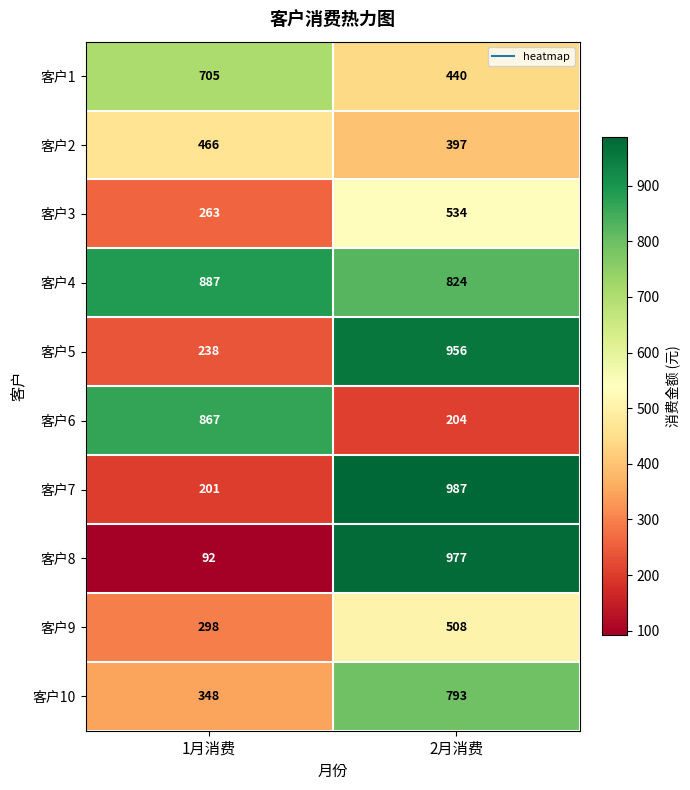

What is the average value of the 客户5 series?

597